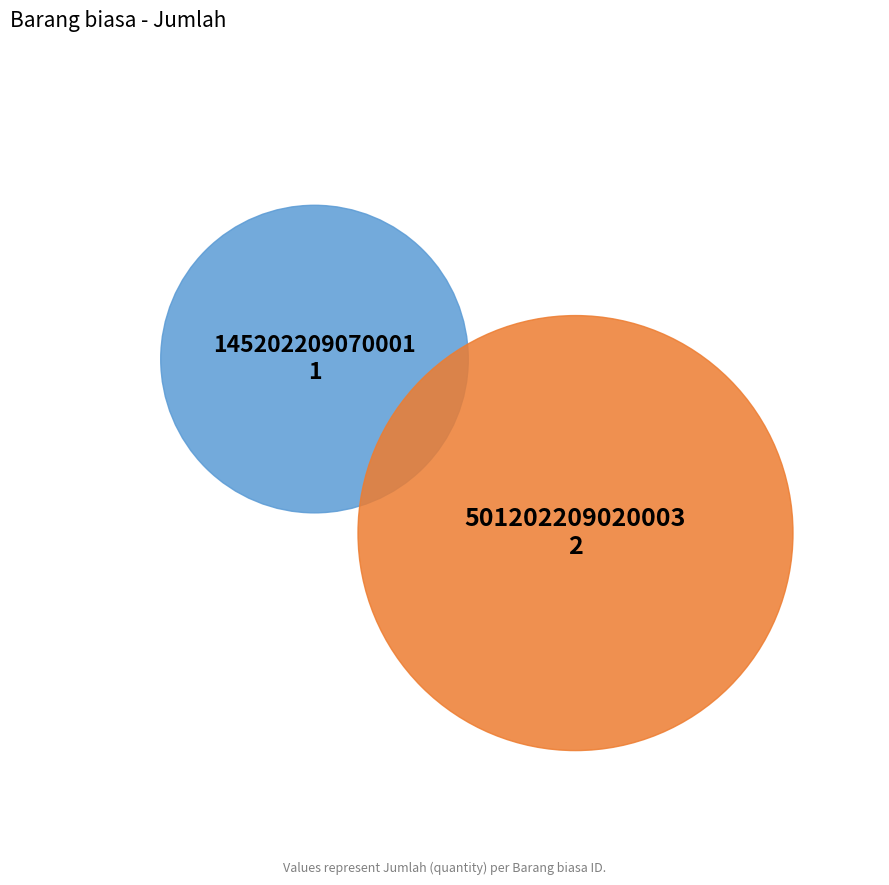

What is the total percentage of 145202209070001 and 501202209020003?

100.0%